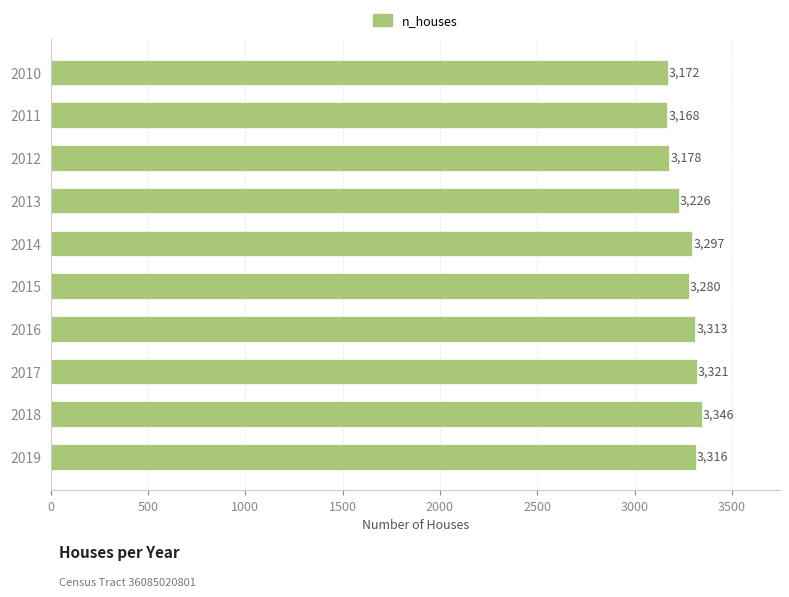

Count the number of data series in this chart.

1